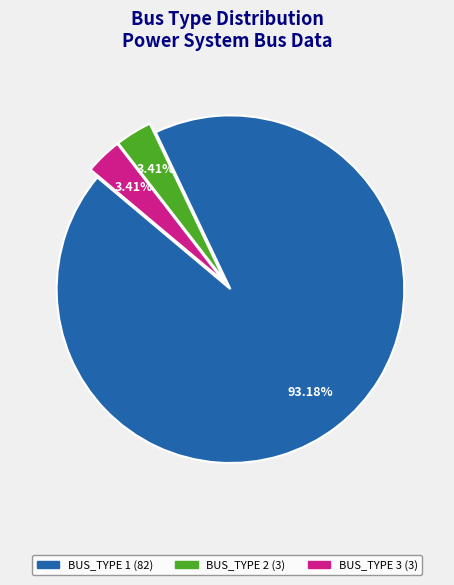

Do BUS_TYPE 1 (82) and BUS_TYPE 2 (3) together represent more than half of the pie?

Yes